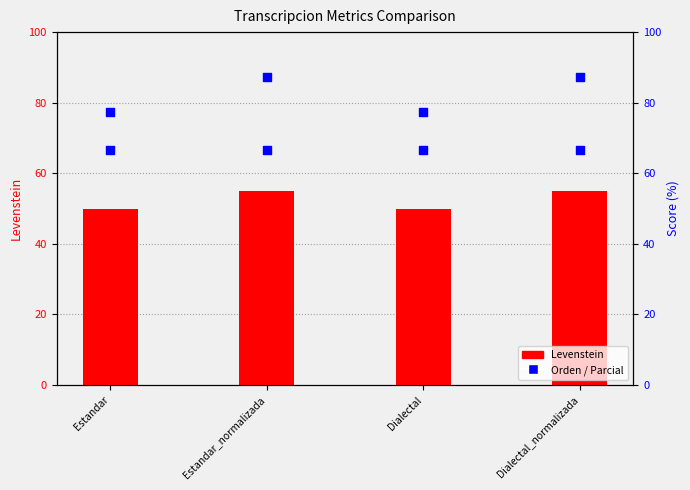

What is the total value across all series at Estandar_normalizada?

208.7